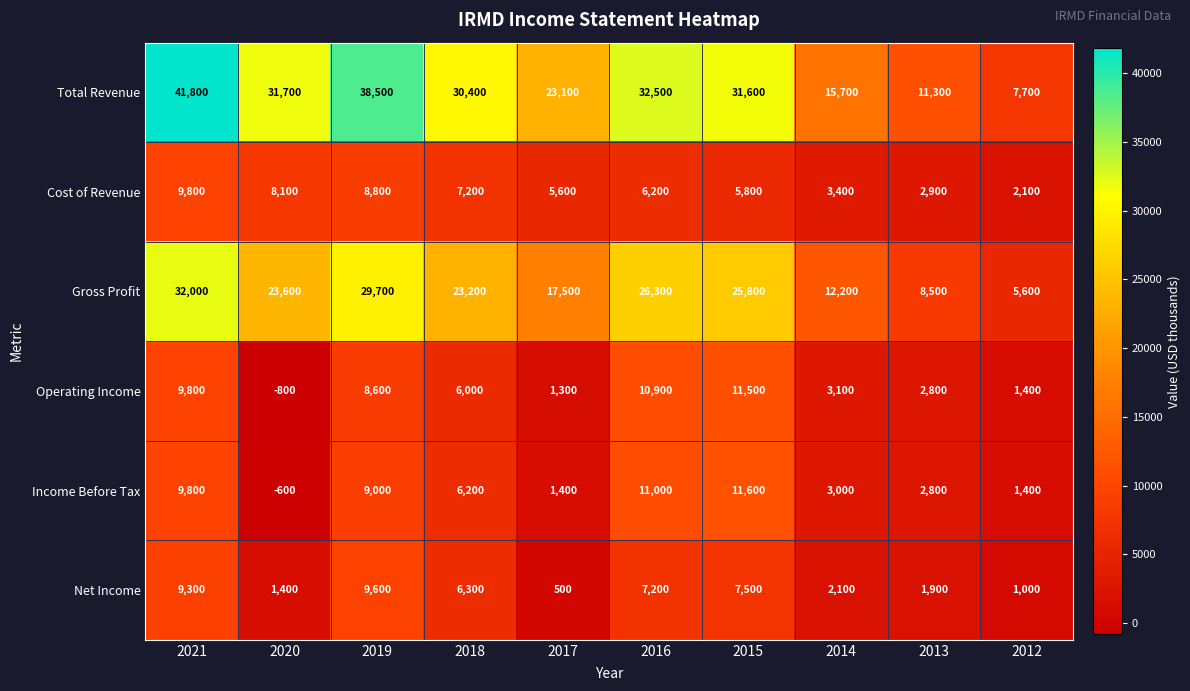

Which label corresponds to the largest value in the chart?

2021